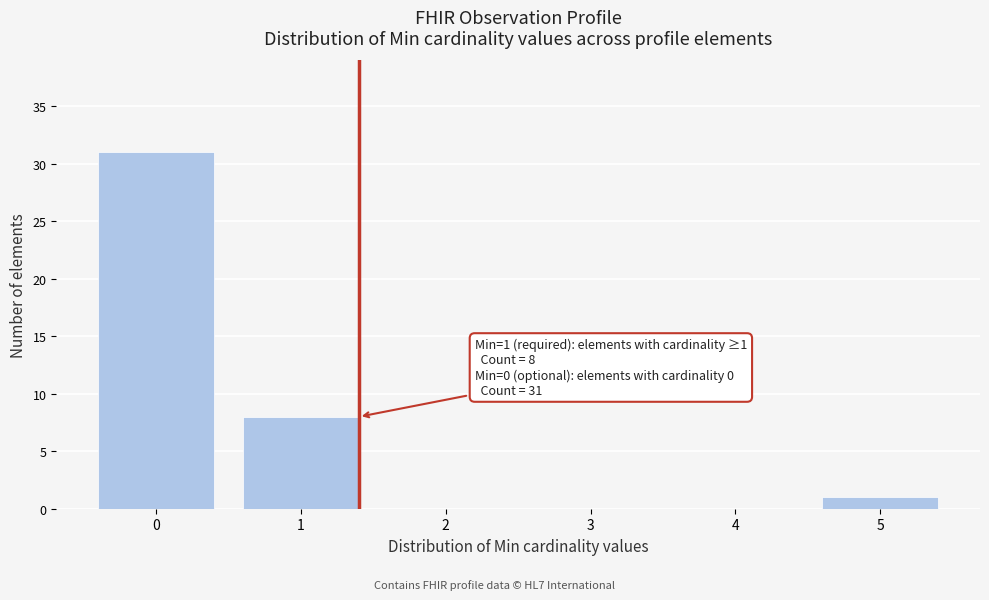

Reading right to left, extract all data points from this chart.

5=1	4=0	3=0	2=0	1=8	0=31